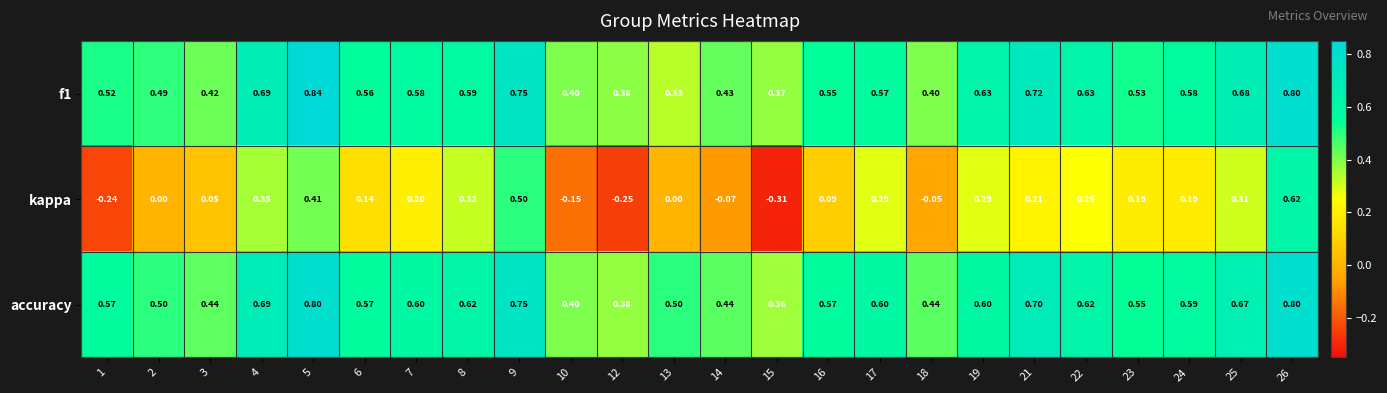

Which series has the largest total across all categories?

accuracy